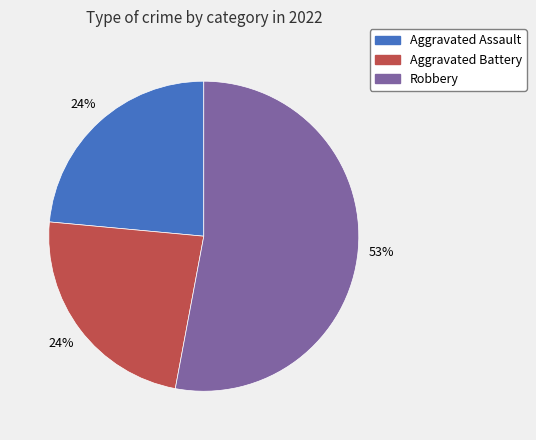

Is there any slice that represents more than half of the pie?

Yes